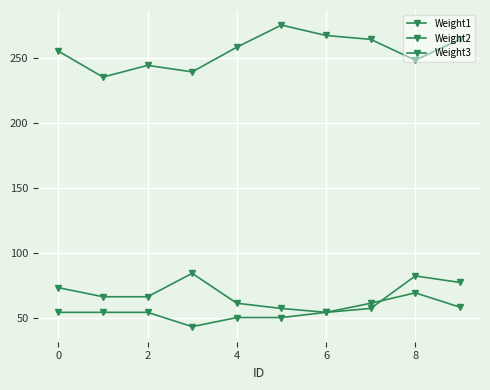

Is this an area chart (filled region under the line)?

No